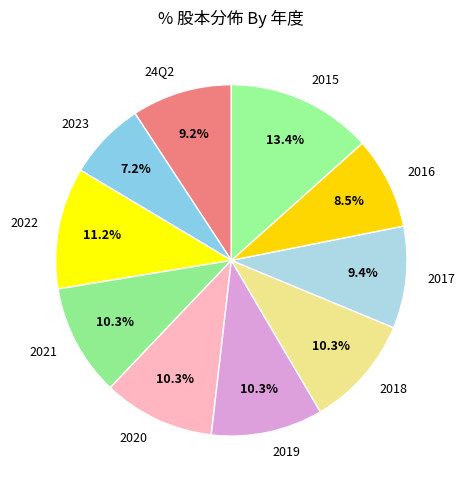

Which category has the biggest portion of the pie?

2015